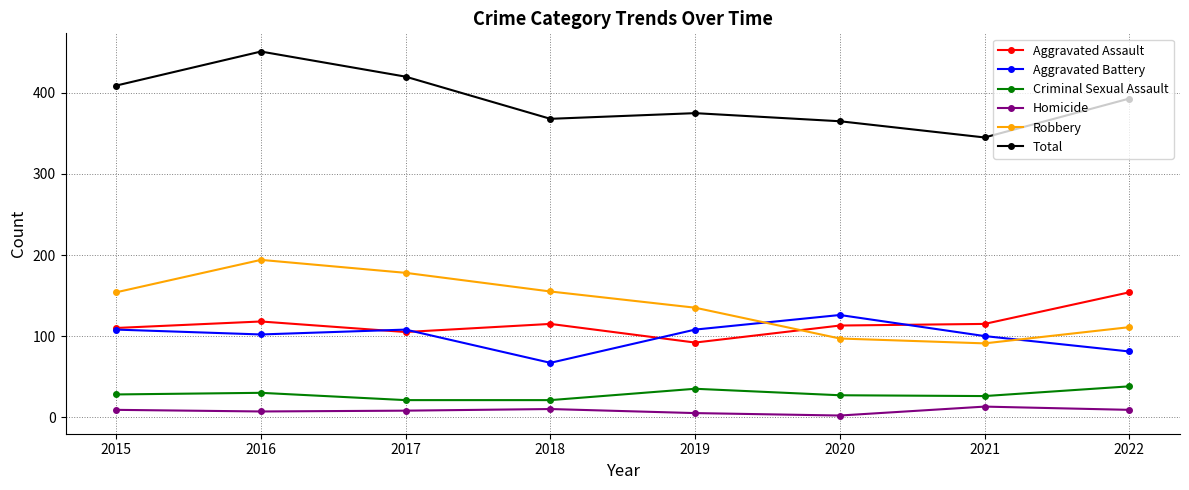

In Aggravated Battery, how many points are lower than both neighbors (excluding endpoints)?

2